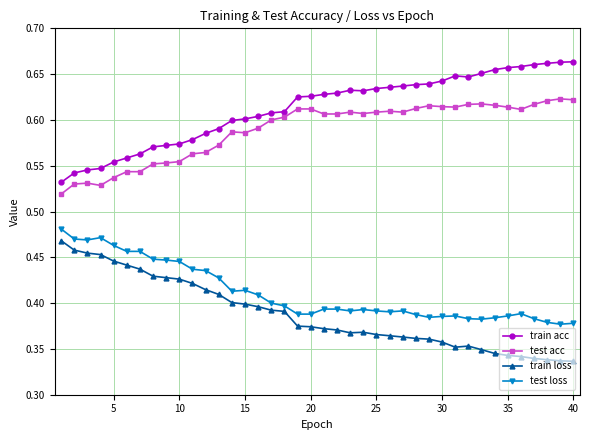

What is the sum of all test loss values?

16.4